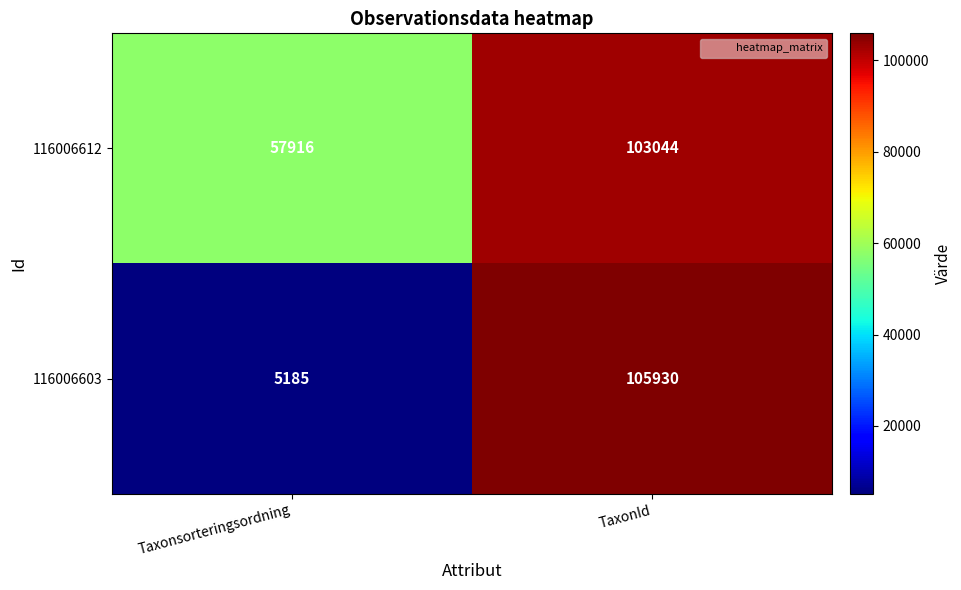

The value of 116006612 at TaxonId is 21362. True or false?

False